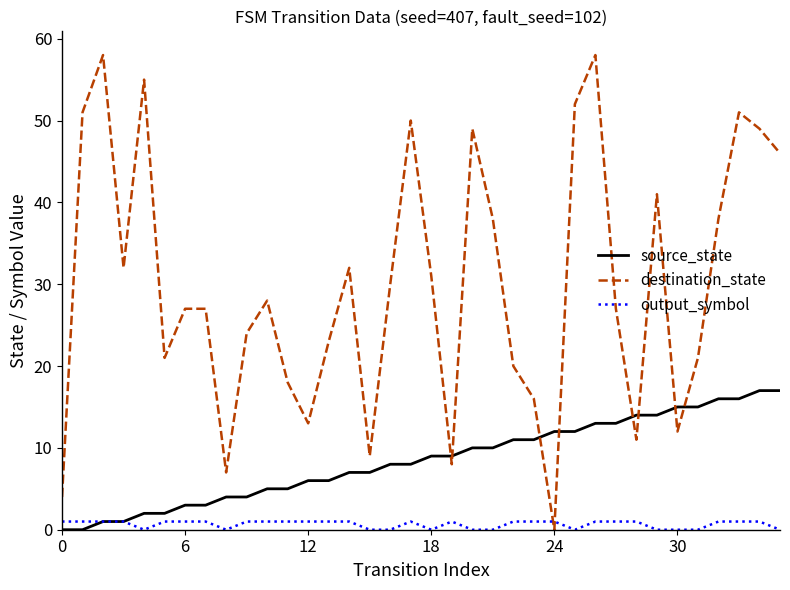

Count the number of data series in this chart.

3